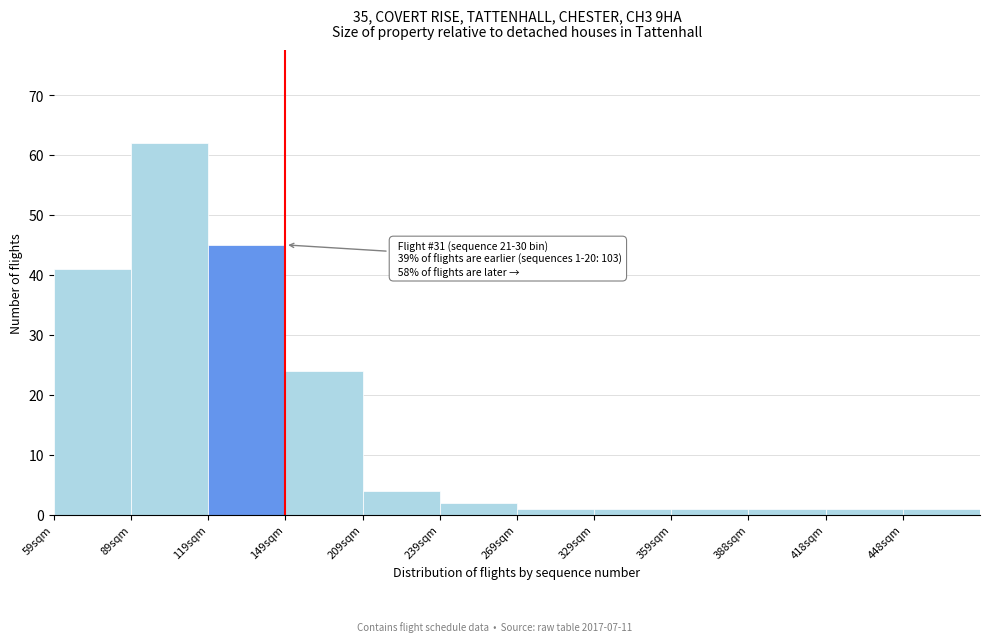

Reading left to right, list all the values displayed in this chart.

59sqm=41	89sqm=62	119sqm=45	149sqm=24	209sqm=4	239sqm=2	269sqm=1	329sqm=1	359sqm=1	388sqm=1	418sqm=1	448sqm=1